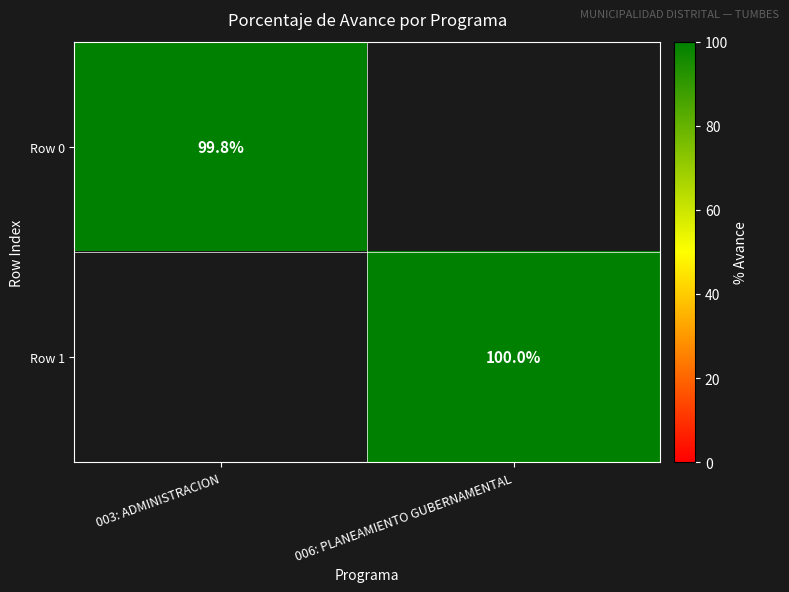

True or false: Row 0 has a value of 144.7 at 003: ADMINISTRACION.

False